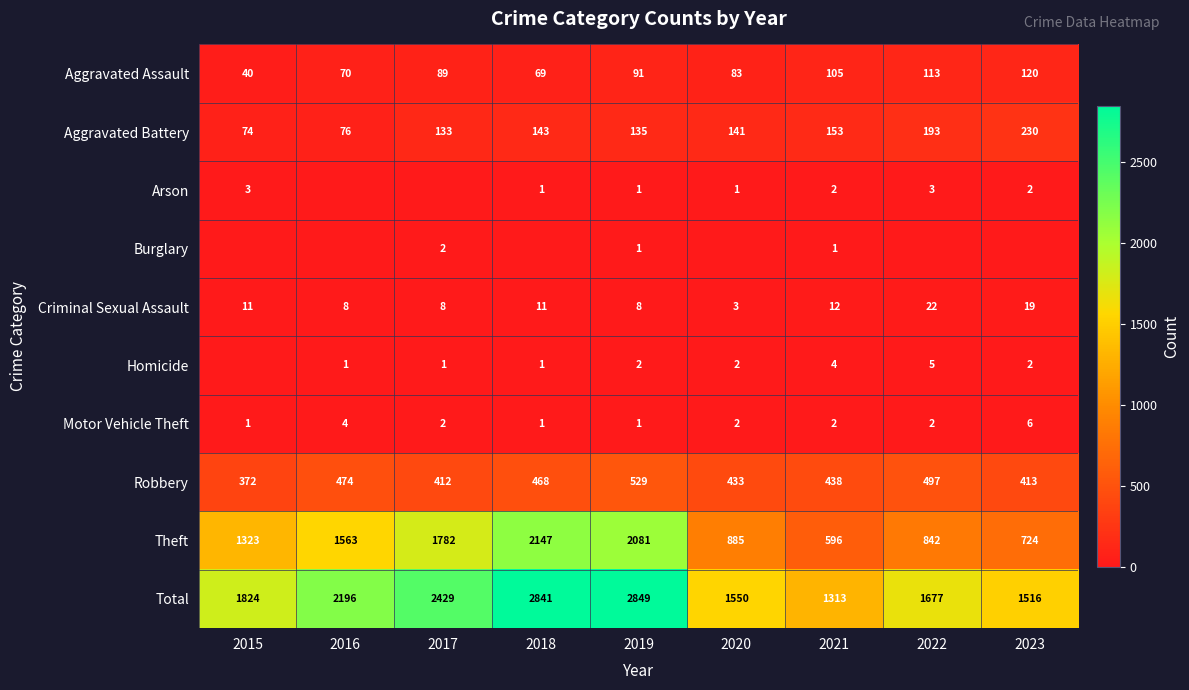

What is the lowest value of the Aggravated Battery series?

74